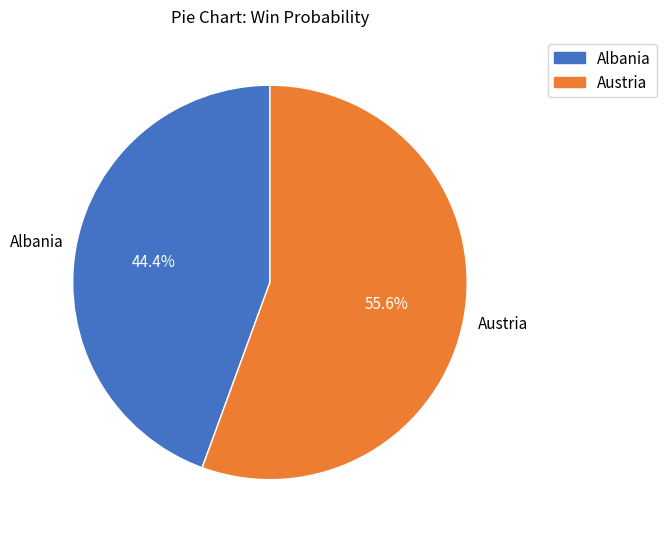

True or false: Austria accounts for 1% of the total.

False